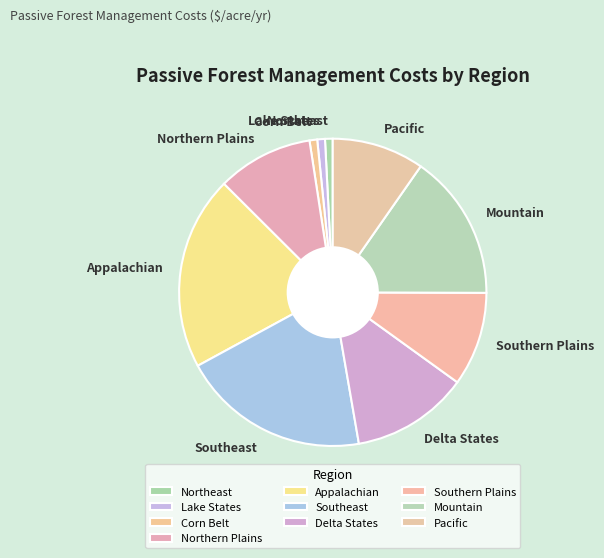

Combined, do Corn Belt and Pacific account for over 50%?

No